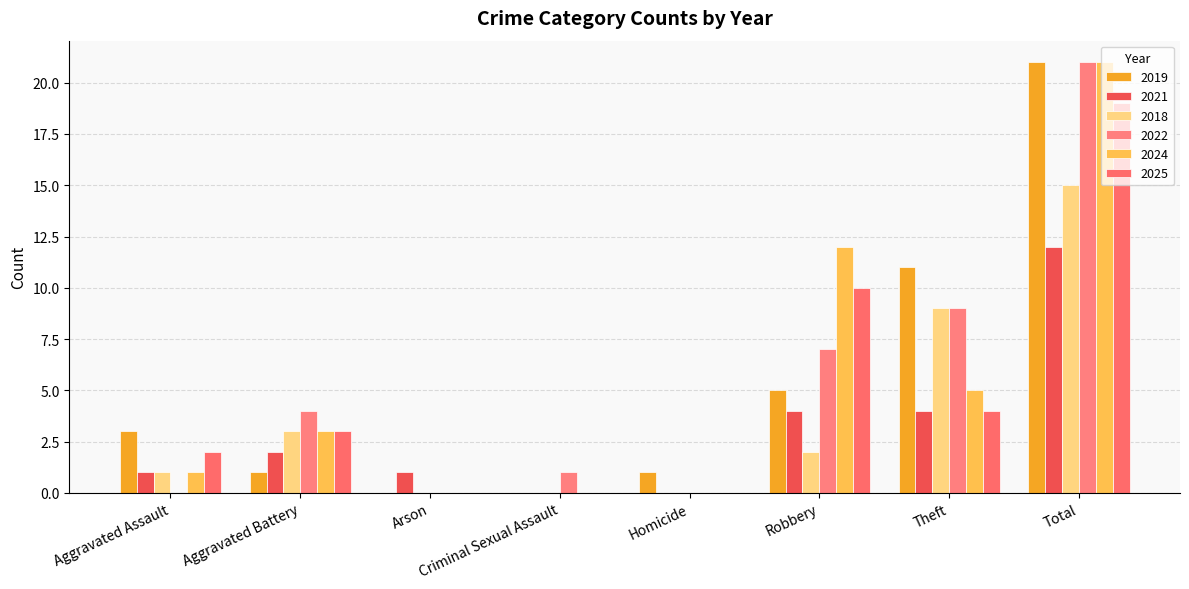

What are all the series names shown in the legend?

2019, 2021, 2018, 2022, 2024, 2025